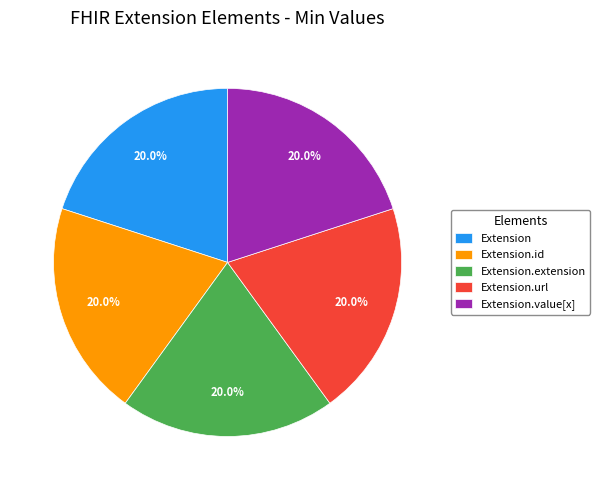

How many segments does this pie chart have?

5